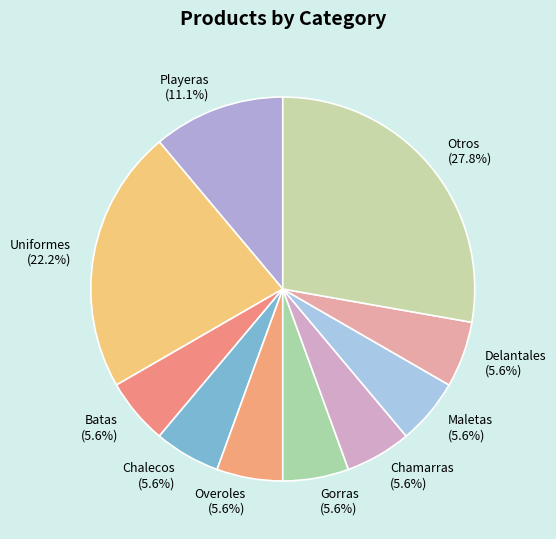

Is the sum of Maletas (5.6%) and Overoles (5.6%) greater than half?

No